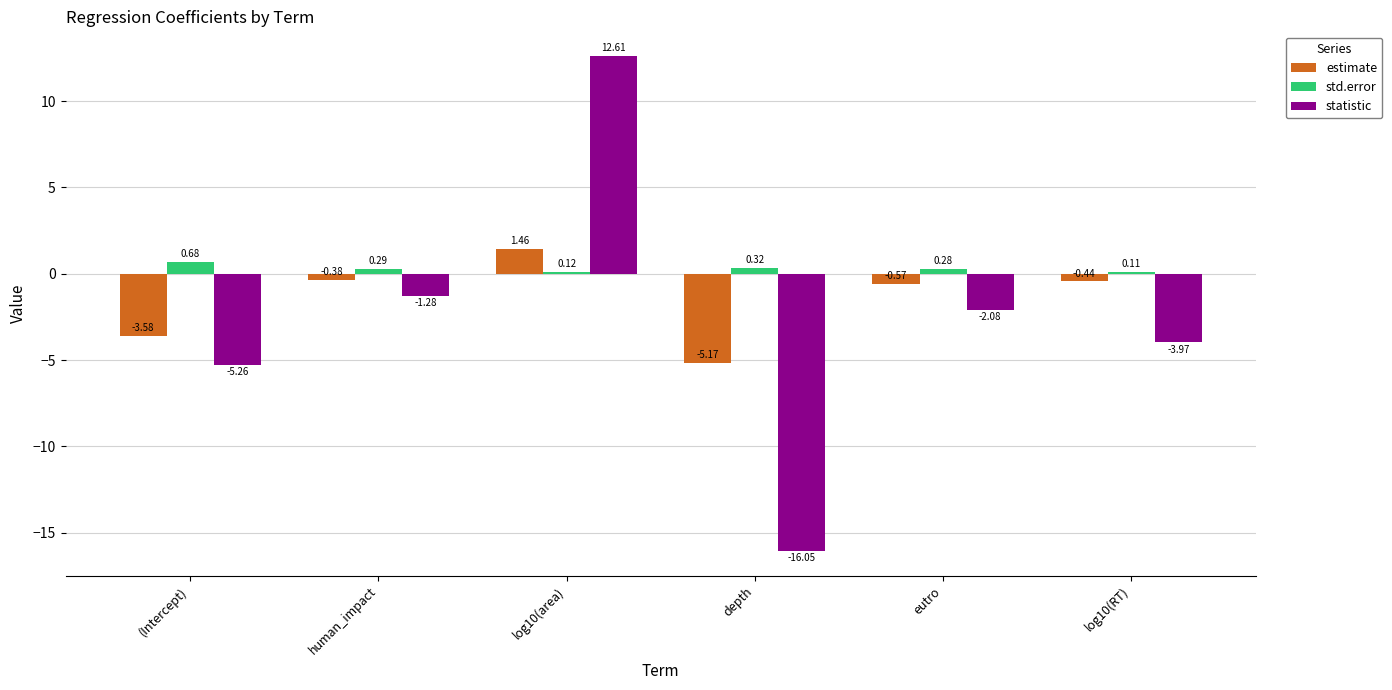

At which label is statistic closest to -1?

human_impact